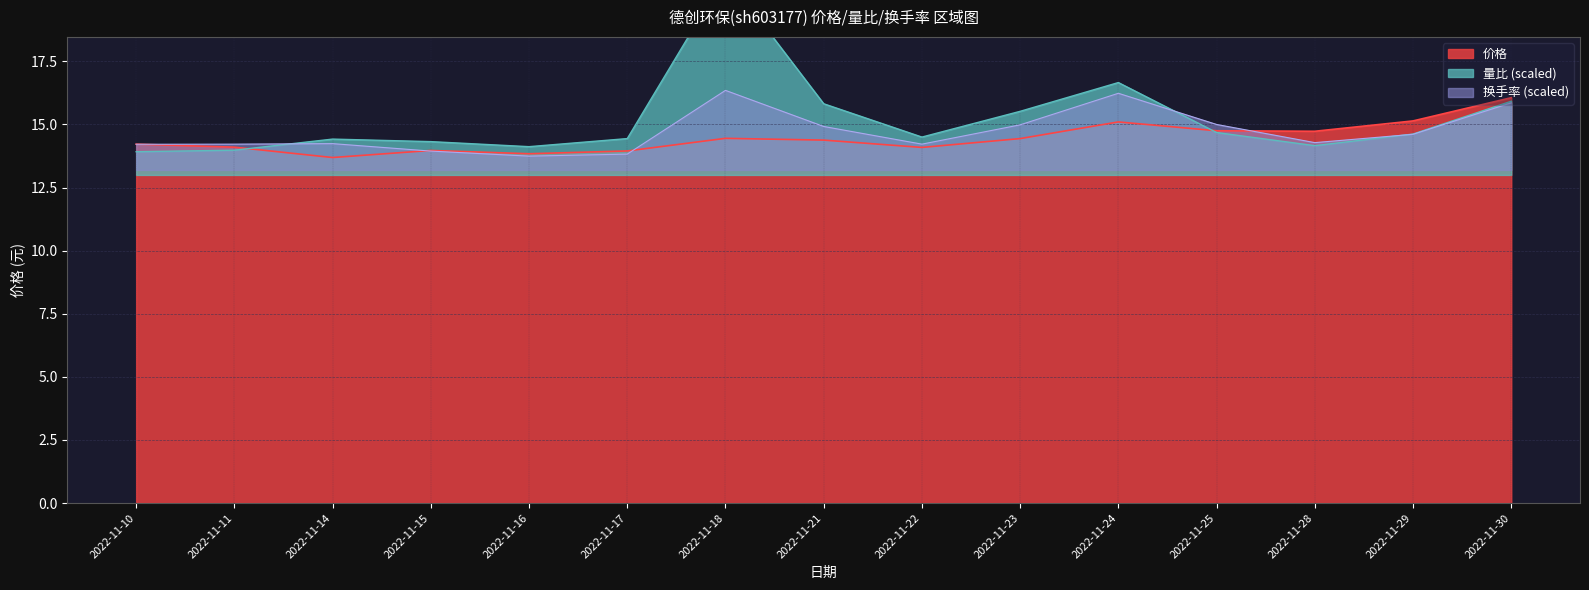

True or false: 价格 has a value of 13.7 at 2022-11-14.

True